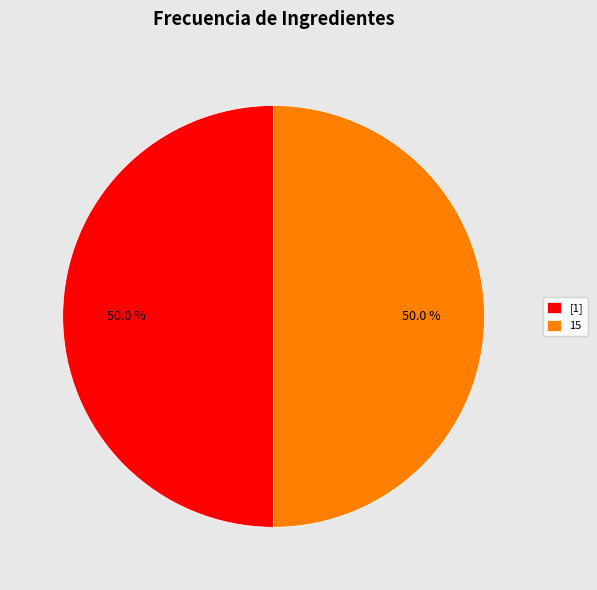

What is the ratio of the value at [1] to the value at 15?

1.0